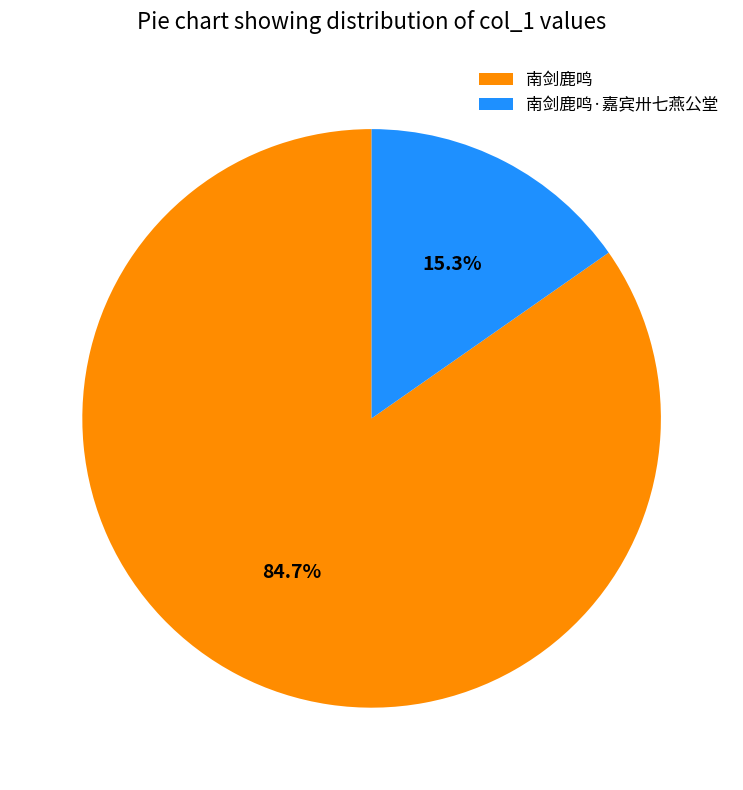

Is it true that 南剑鹿鸣·嘉宾卅七燕公堂 is 15% of the pie?

True